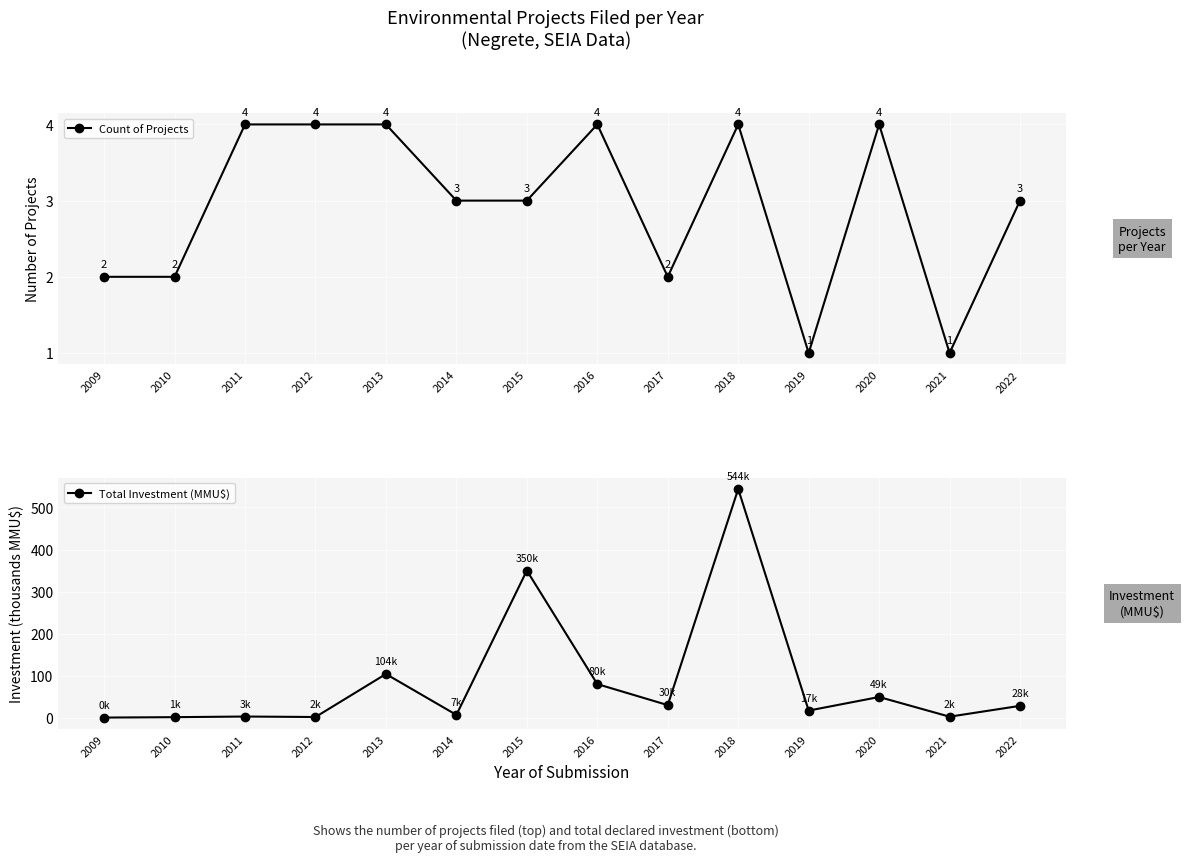

True or false: Count of Projects has more than 0 points higher than both neighbors.

True